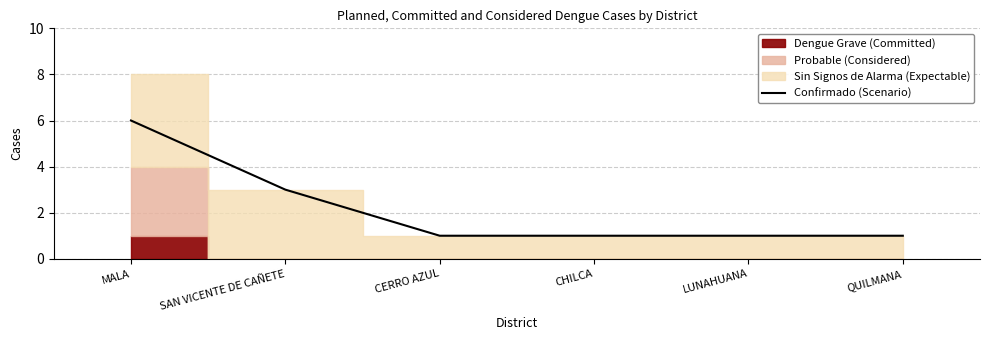

Approximately how many times larger is the value at SAN VICENTE DE CAÑETE compared to CERRO AZUL?

3.0